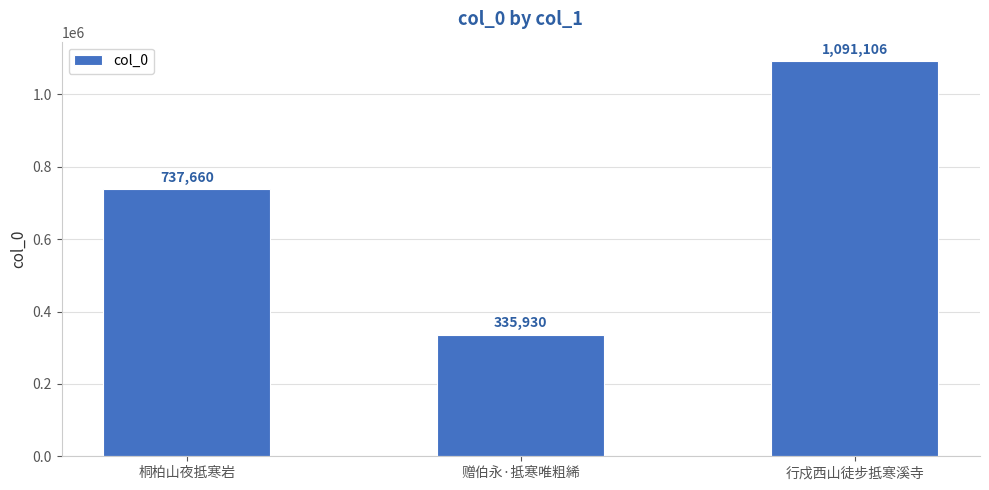

What is the difference between the maximum and second lowest values?

353446